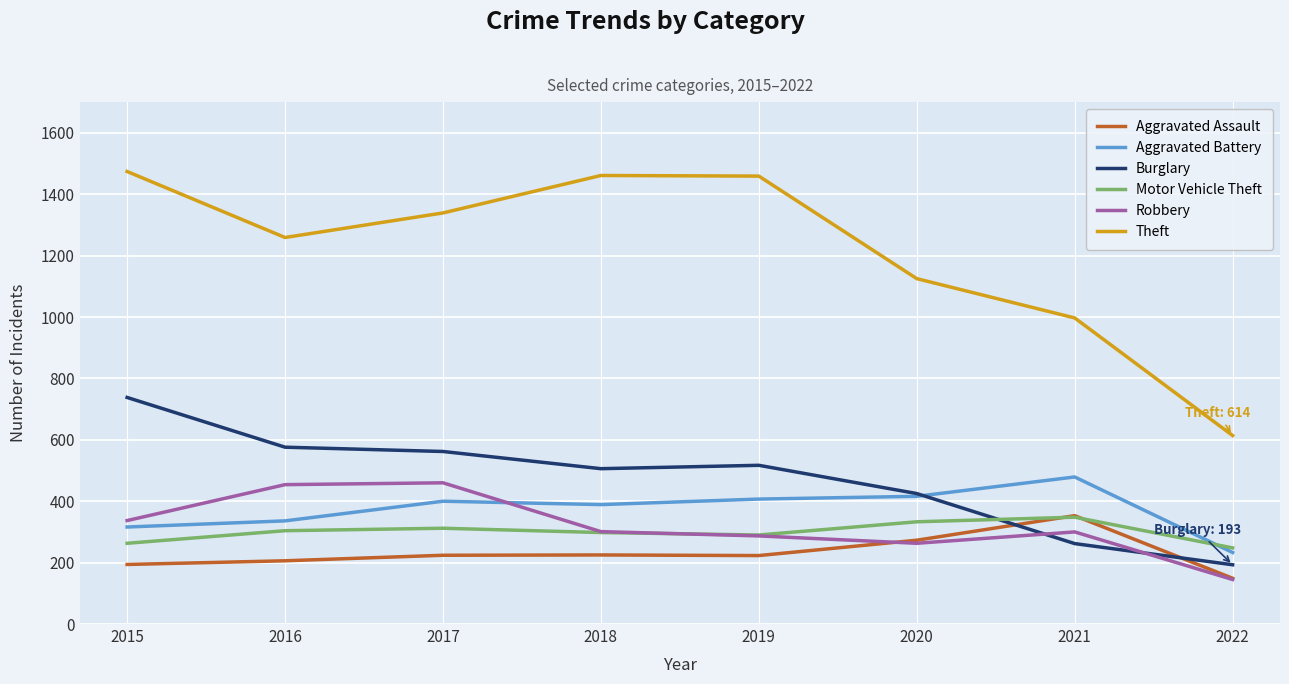

What is the total value across all series at 2017?

3297